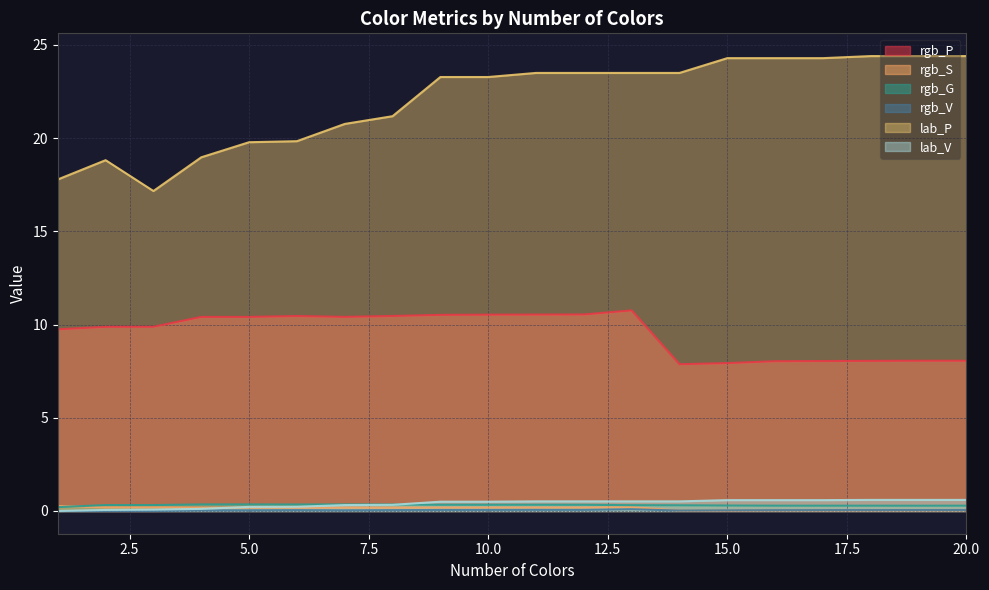

What is the sum of the rgb_P values at 11 and 2?

20.4